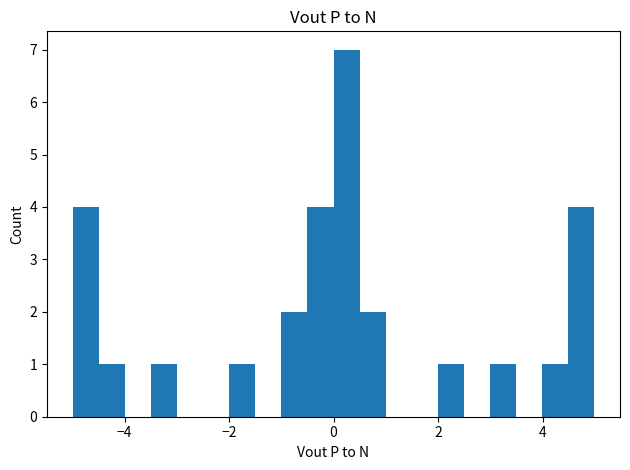

Around what value on the x-axis is the tallest bar? Give the approximate position of its centre, as read against the axis.

0.2